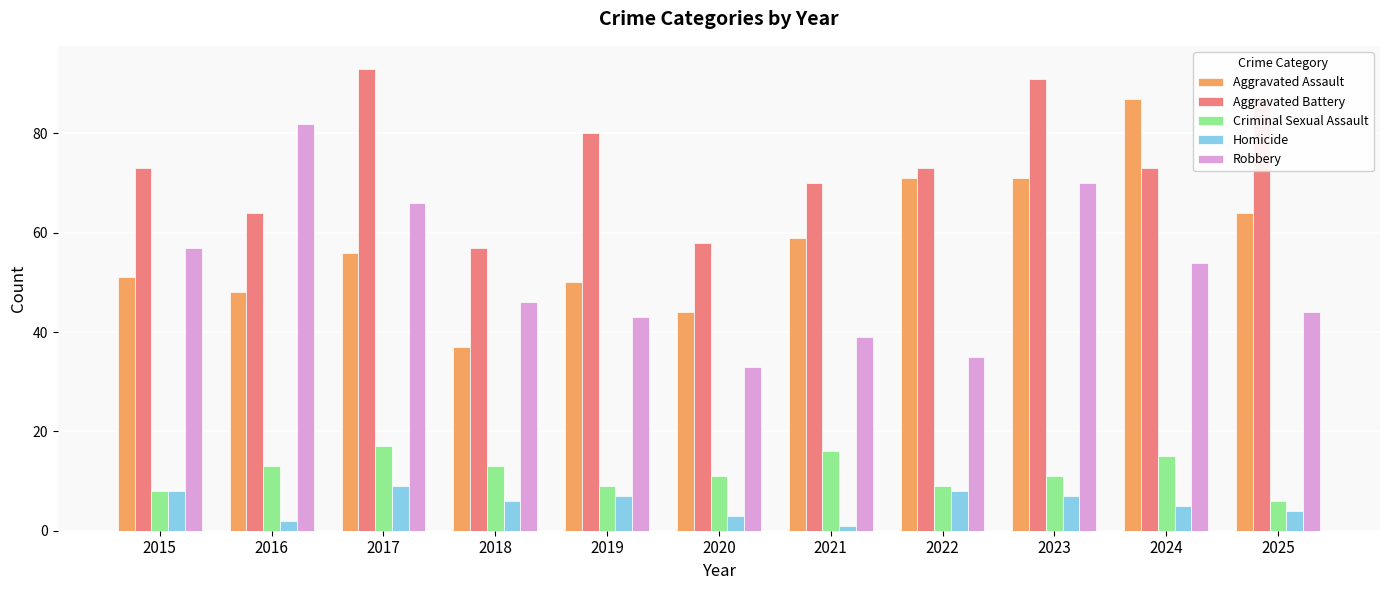

Reading left to right, extract all data points from this chart.

Aggravated Assault: 51	48	56	37	50	44	59	71	71	87	64
Aggravated Battery: 73	64	93	57	80	58	70	73	91	73	87
Criminal Sexual Assault: 8	13	17	13	9	11	16	9	11	15	6
Homicide: 8	2	9	6	7	3	1	8	7	5	4
Robbery: 57	82	66	46	43	33	39	35	70	54	44